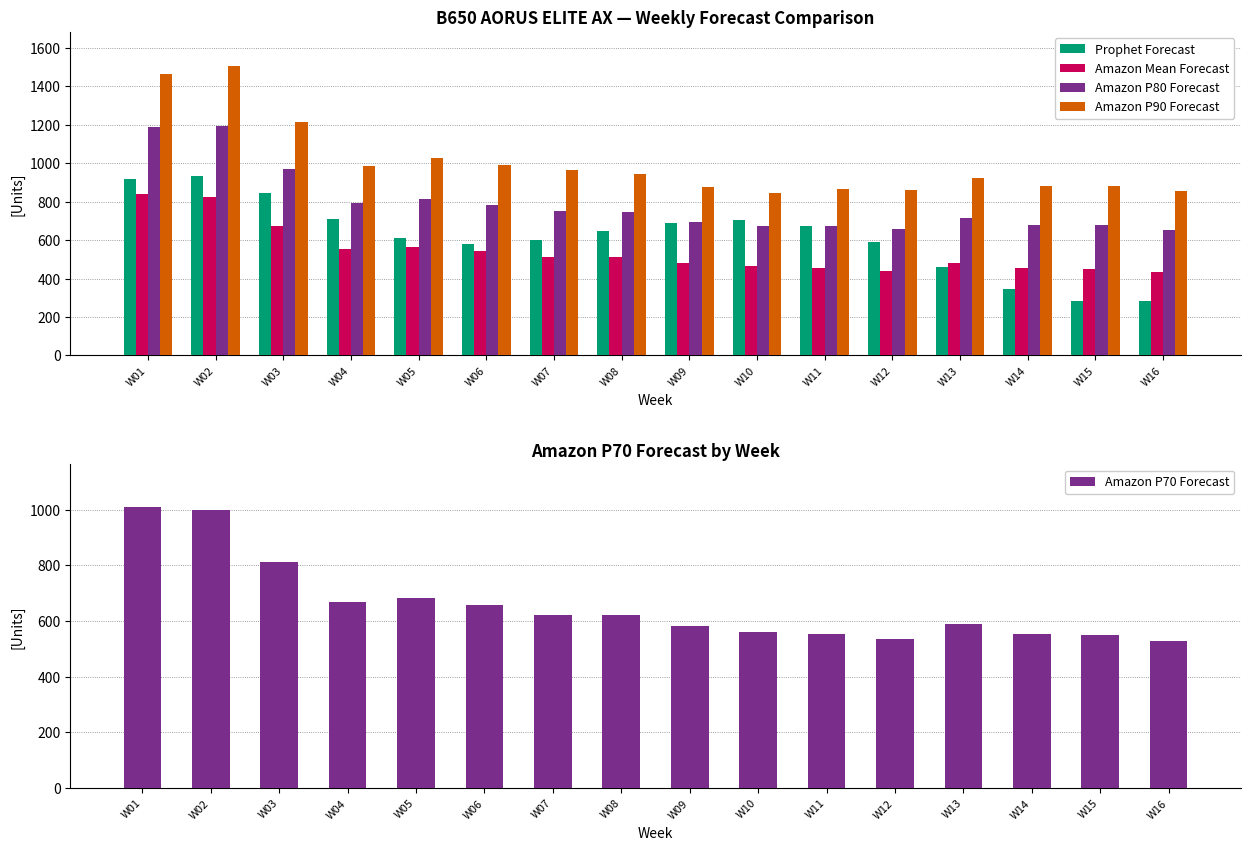

Read the Amazon P70 Forecast value at W13.

588